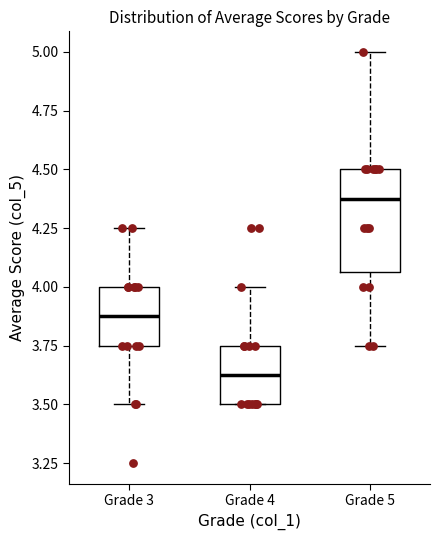

Where does the upper whisker of the box for Grade 3 end on the y-axis? The values are not printed on the chart, so give them approximately, as read against the axis.

4.25